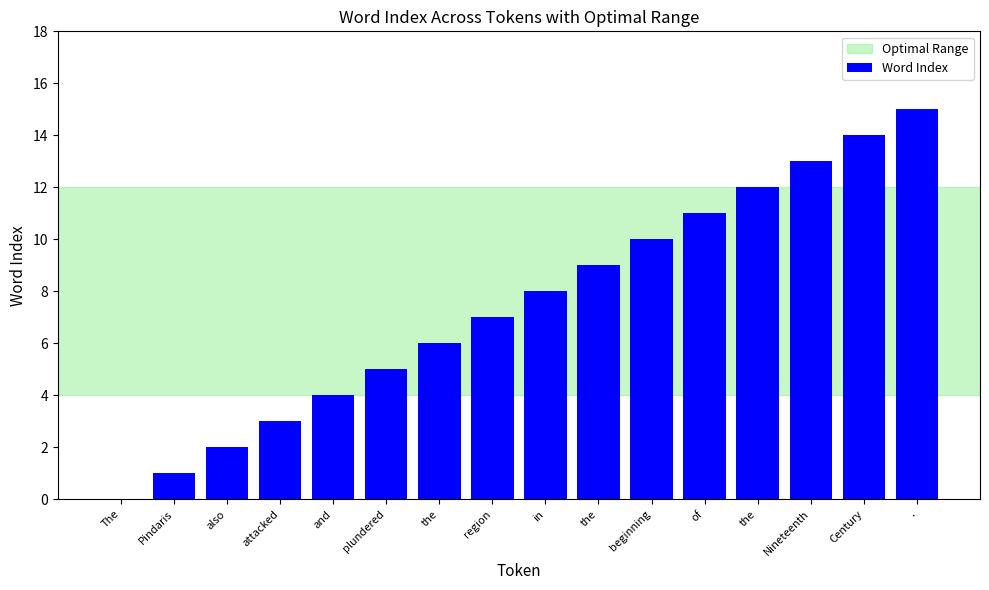

How many positive values are there?

15